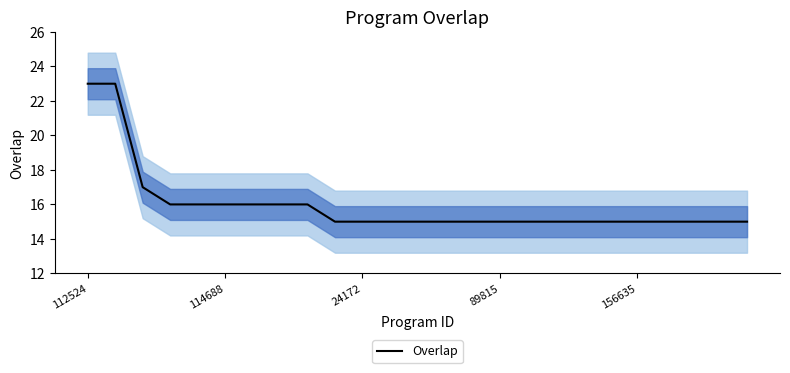

Count the values in the range 15 to 16.

22